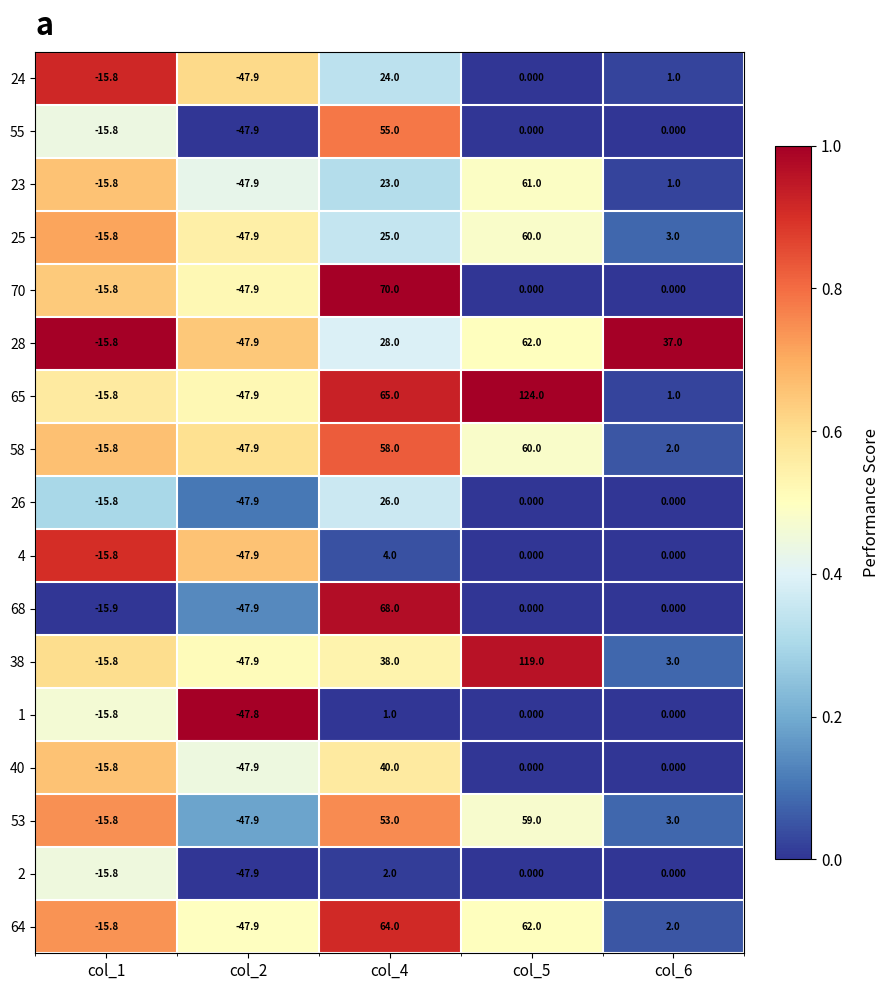

Which label corresponds to the largest value in the chart?

col_5